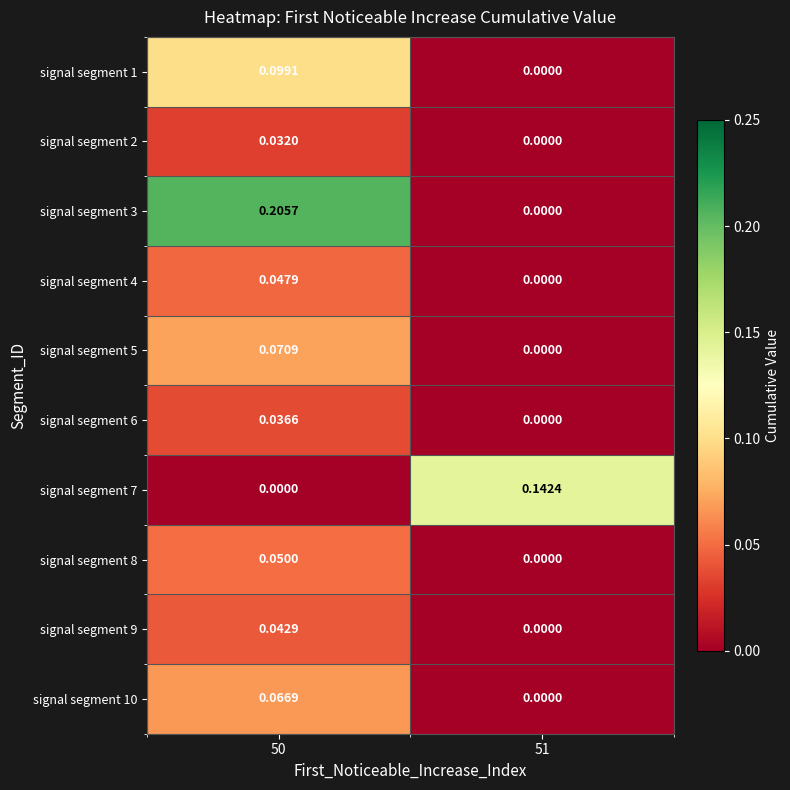

Which has a higher value, 51 or 50?

50